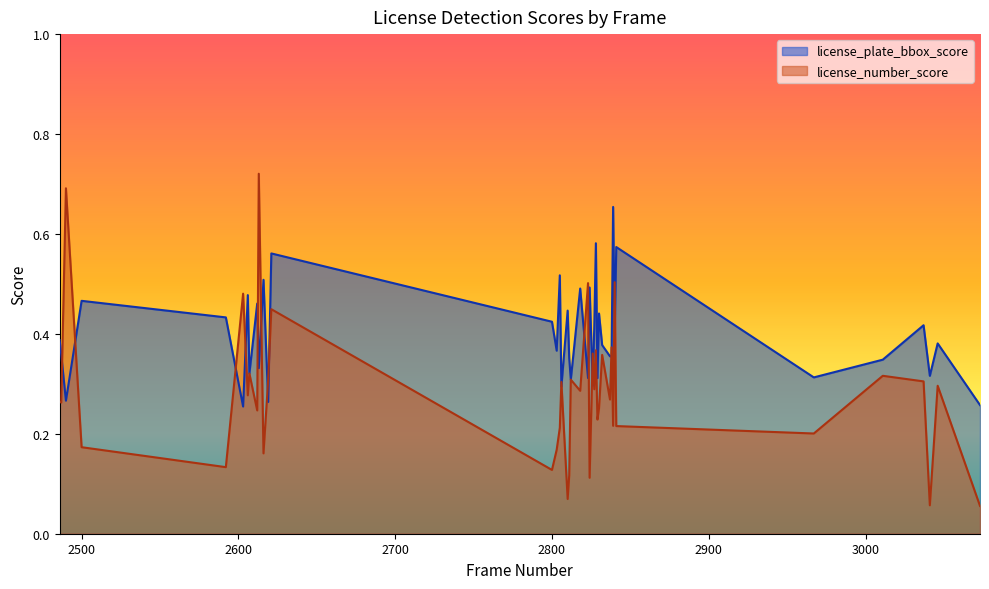

How many interior local peaks does the license_number_score series have?

15